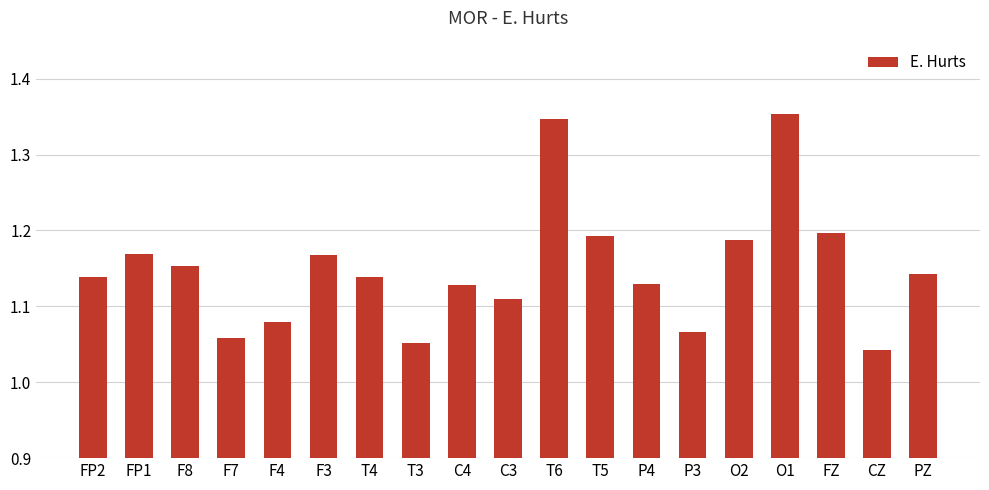

Which label corresponds to the largest value in the chart?

O1